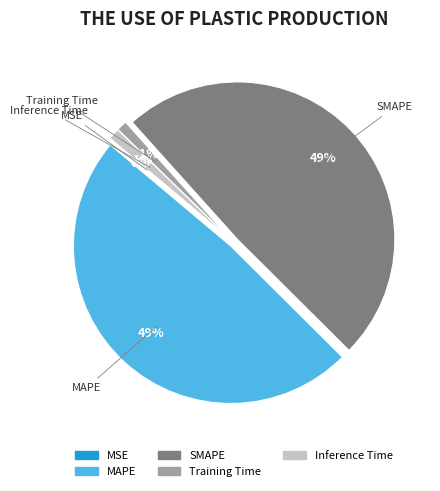

What is the smallest slice in the pie chart?

MSE